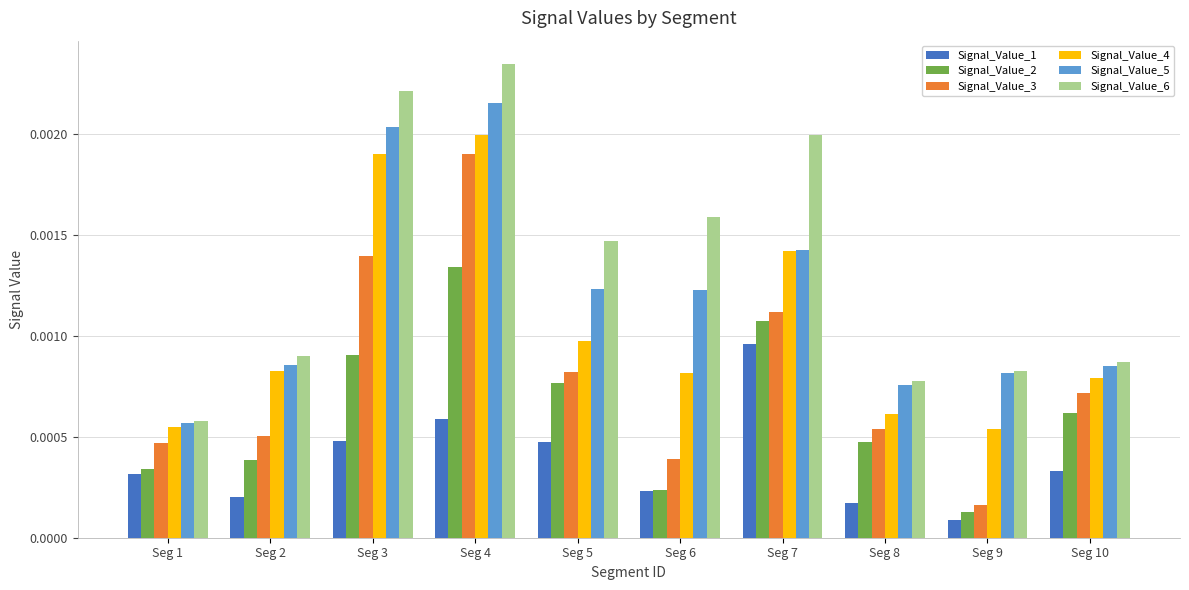

Which series changed the most between Seg 5 and Seg 7?

Signal_Value_6